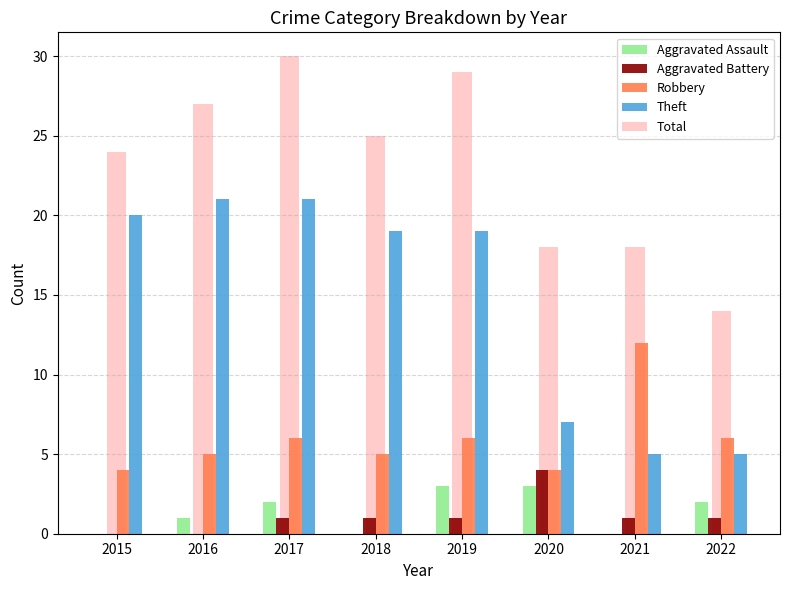

What is the sum of all Theft values?

117